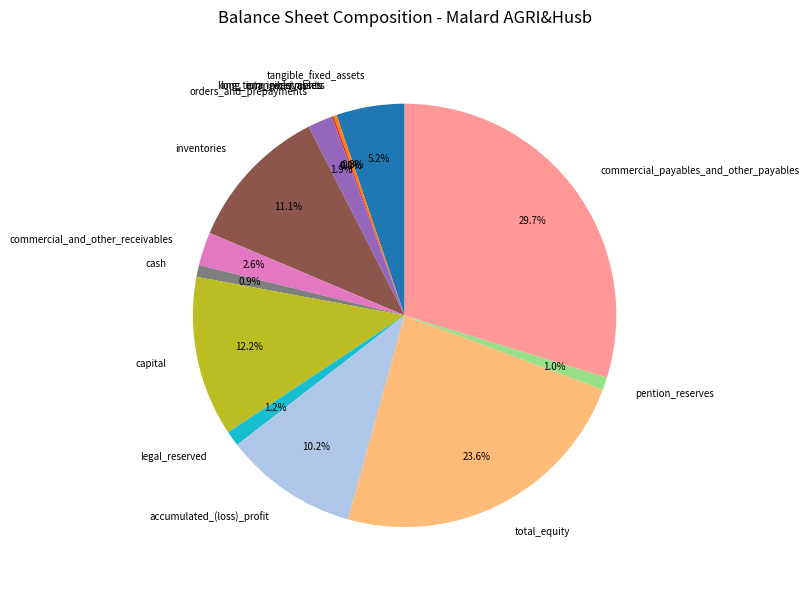

Between accumulated_(loss)_profit and total_equity, which is larger?

total_equity